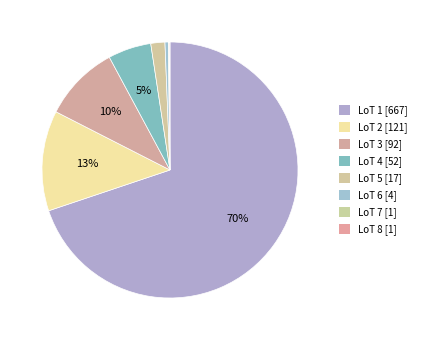

Rank the categories by value from highest to lowest.

LoT 1, LoT 2, LoT 3, LoT 4, LoT 5, LoT 6, LoT 7, LoT 8